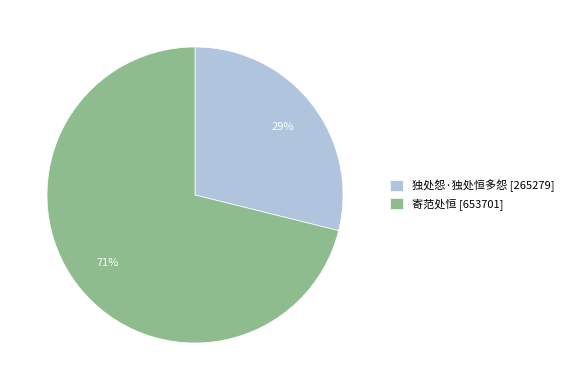

To the nearest percent, what is the combined percentage of 寄范处恒 and 独处怨·独处恒多怨?

100%